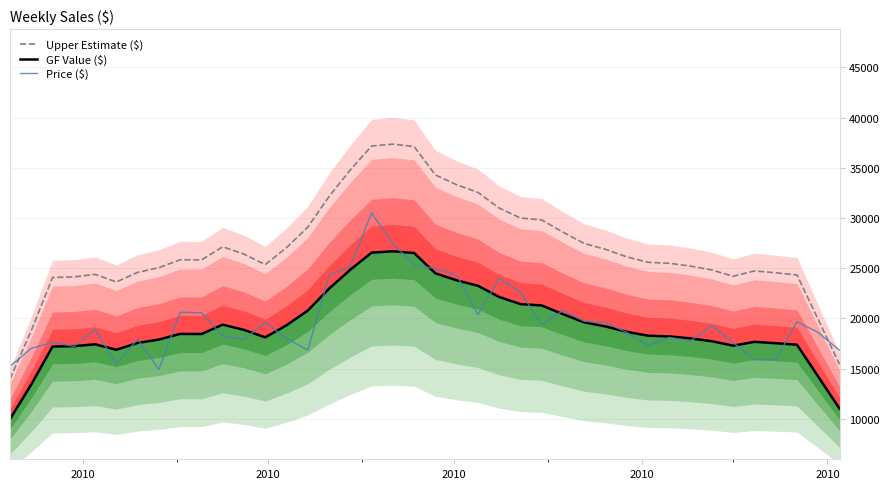

What is the highest value of the Upper Estimate ($) series?

37358.1